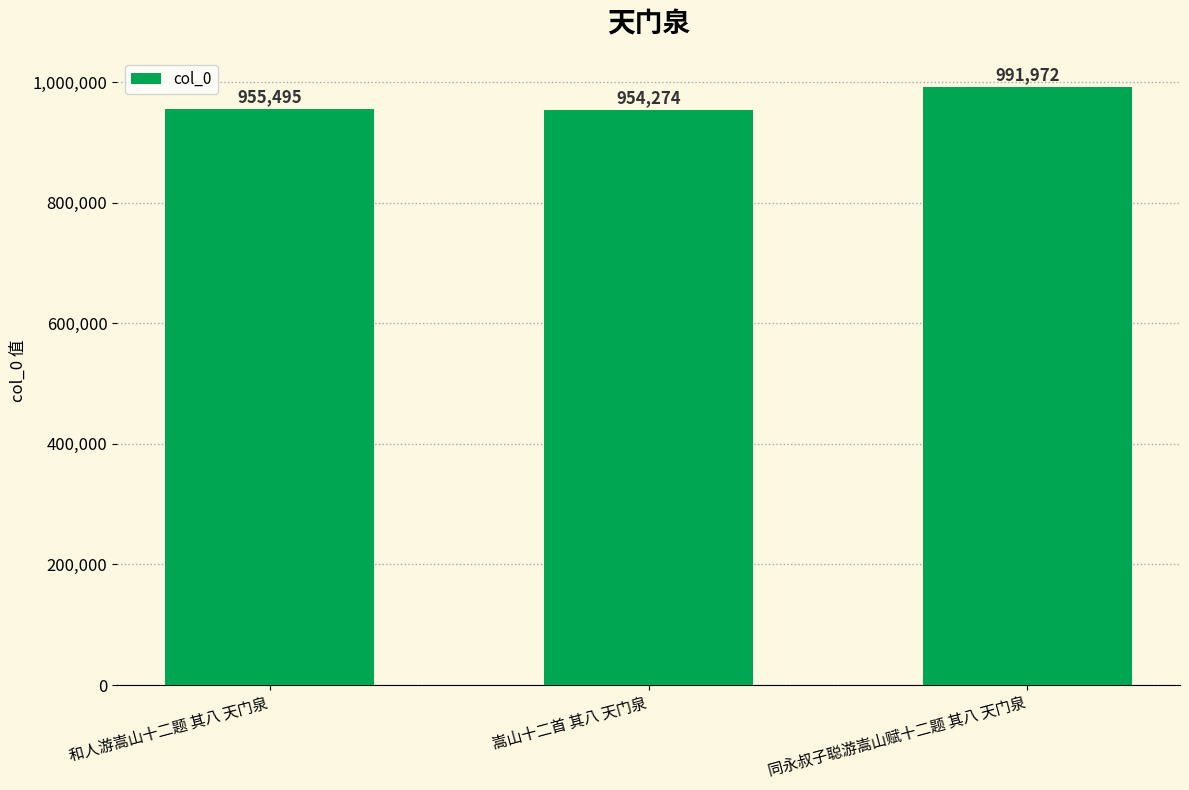

What is the approximate value at 同永叔子聪游嵩山赋十二题 其八 天门泉?

991972